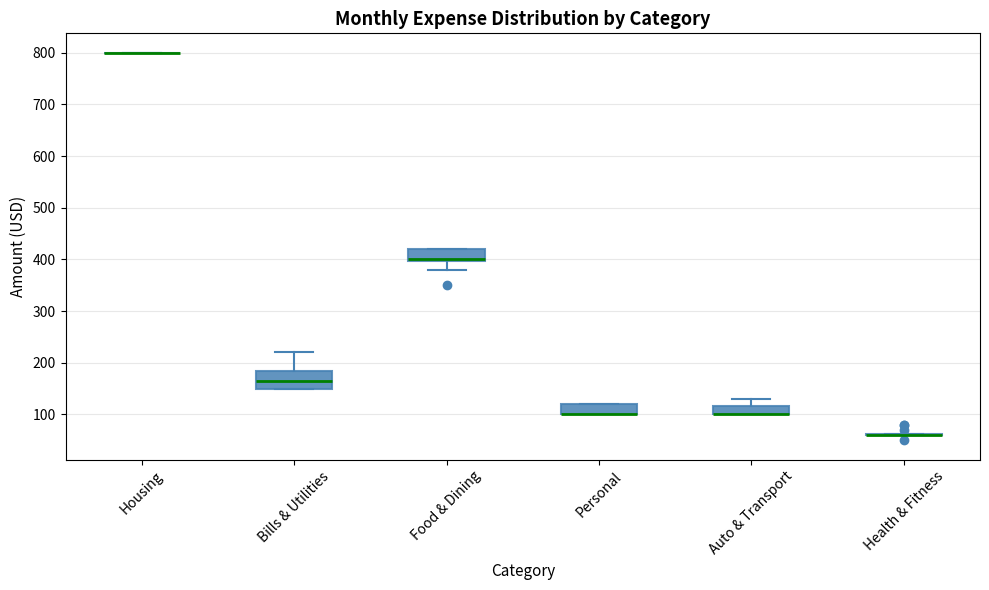

Reading left to right, transcribe this box plot: for each box, give where its median line is, the range the box spans, and where its two whiskers end, as read against the y-axis. The values are not printed on the chart, so give them approximately, as read against the axis.

Housing: box collapsed to a line at 800, whiskers 800 to 800
Bills & Utilities: median 170, box 150 to 190, whiskers 150 to 220
Food & Dining: median 400 (drawn on the box's lower edge), box 400 to 420, whiskers 380 to 420
Personal: median 100 (drawn on the box's lower edge), box 100 to 120, whiskers 100 to 120
Auto & Transport: median 100 (drawn on the box's lower edge), box 100 to 120, whiskers 100 to 130
Health & Fitness: box collapsed to a line at 60, whiskers 60 to 60